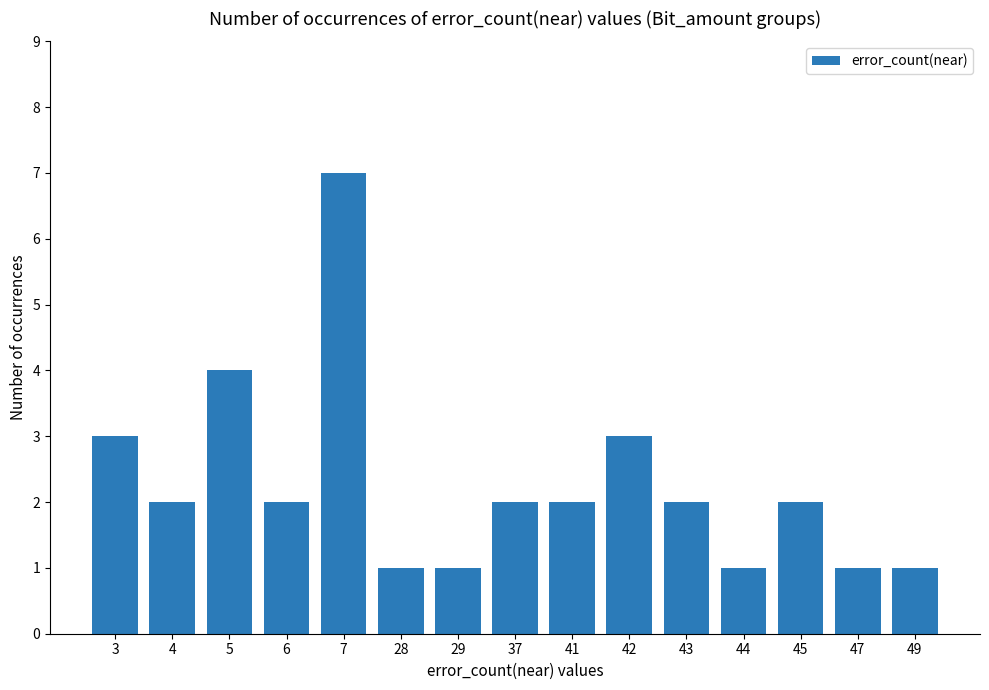

What is the difference between the maximum and minimum values?

6